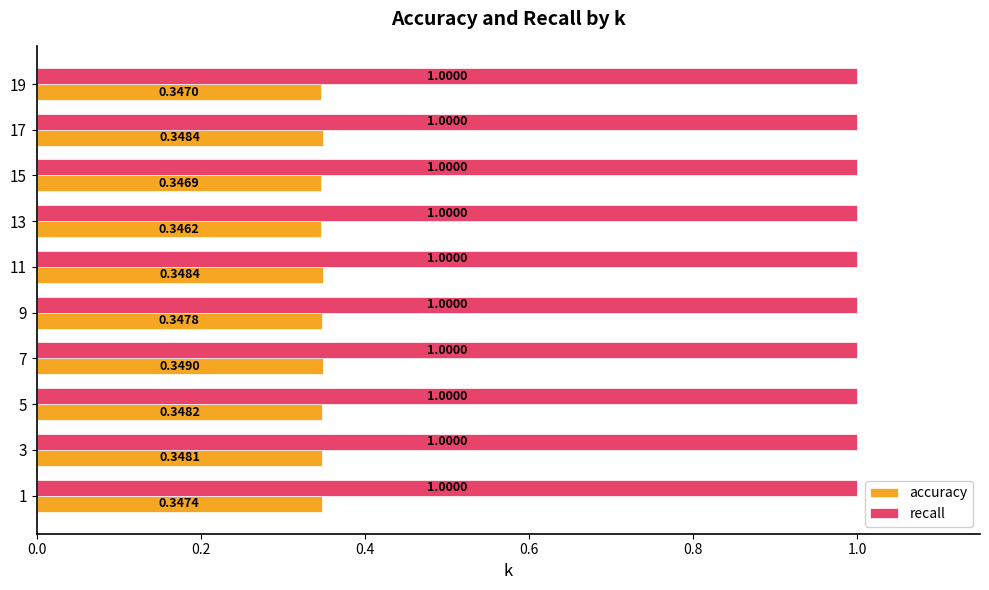

At which label does accuracy reach its minimum?

13